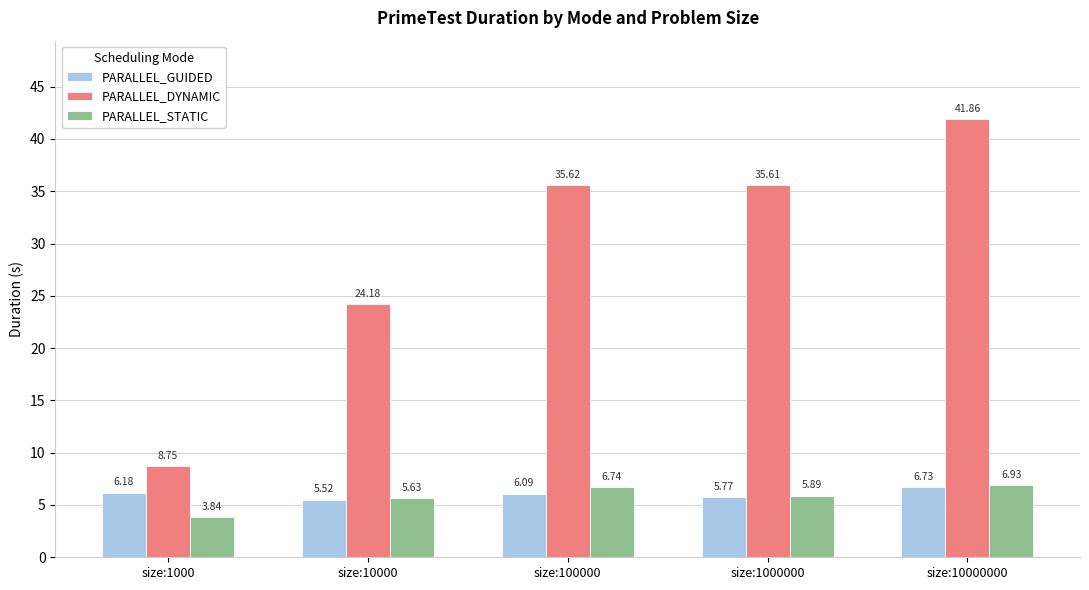

Does the chart contain stacked bars?

No